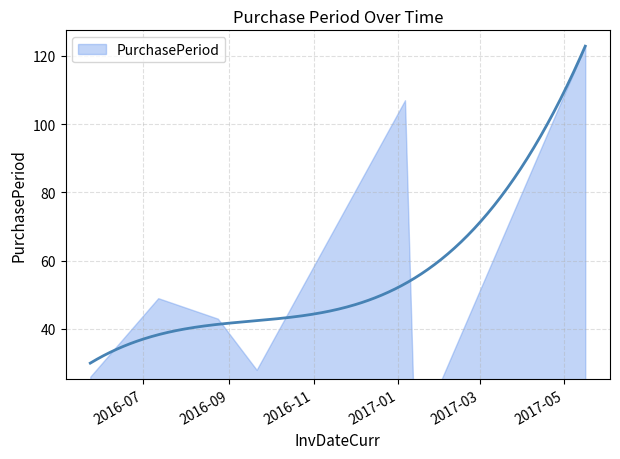

List the labels in order of value, largest first.

2017-05-16, 2017-01-06, 2016-07-12, 2016-08-24, 2016-09-21, 2016-05-24, 2017-01-13